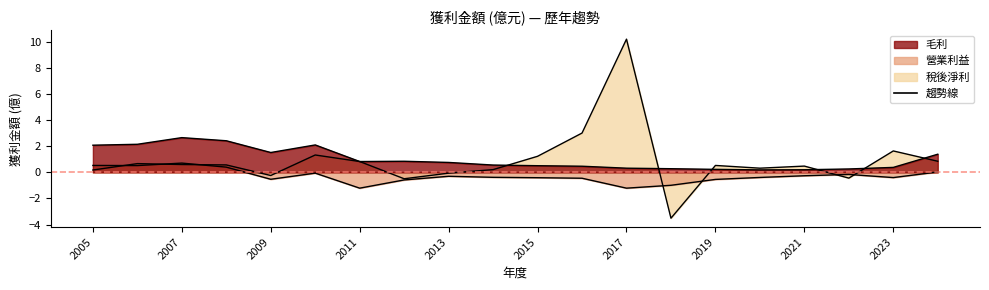

Which category has the highest value in the 營業利益 series?

2007